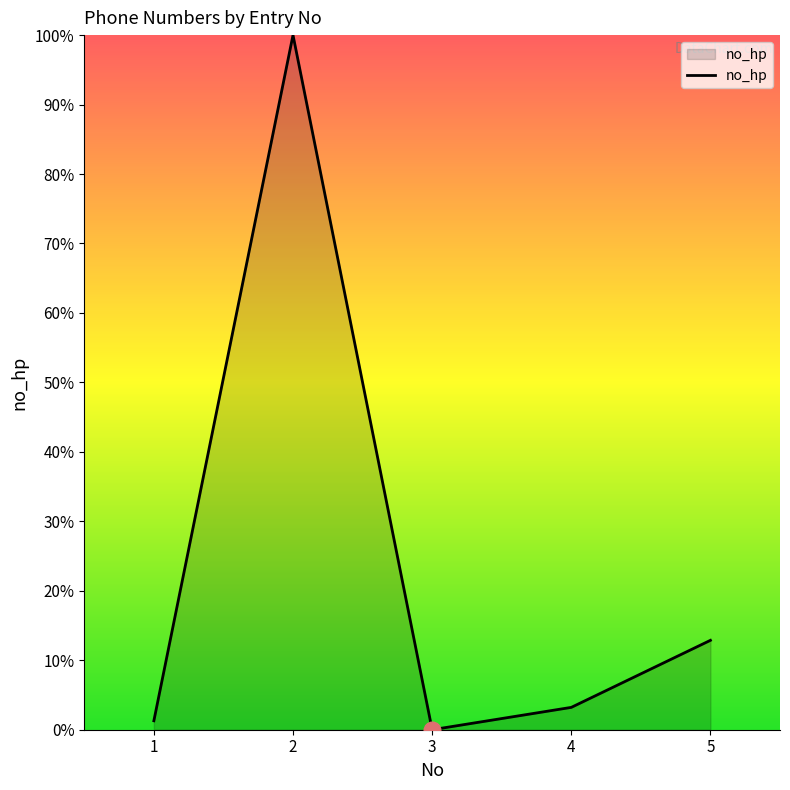

Between 2 and 5, which is larger?

2